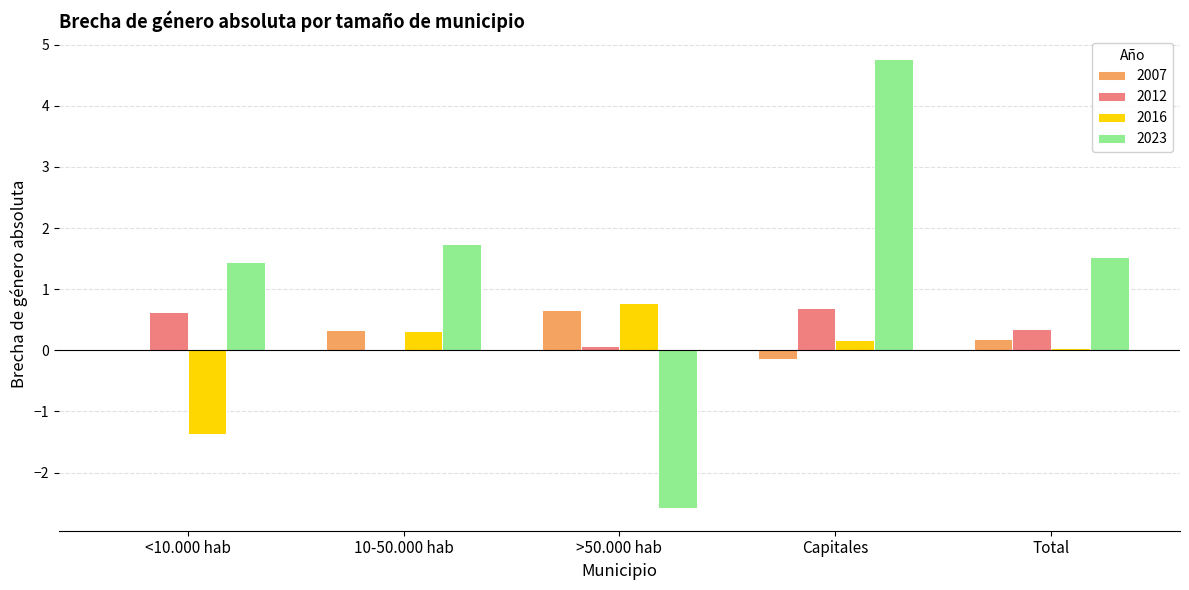

The value of 2012 at Capitales is 1.0. True or false?

False